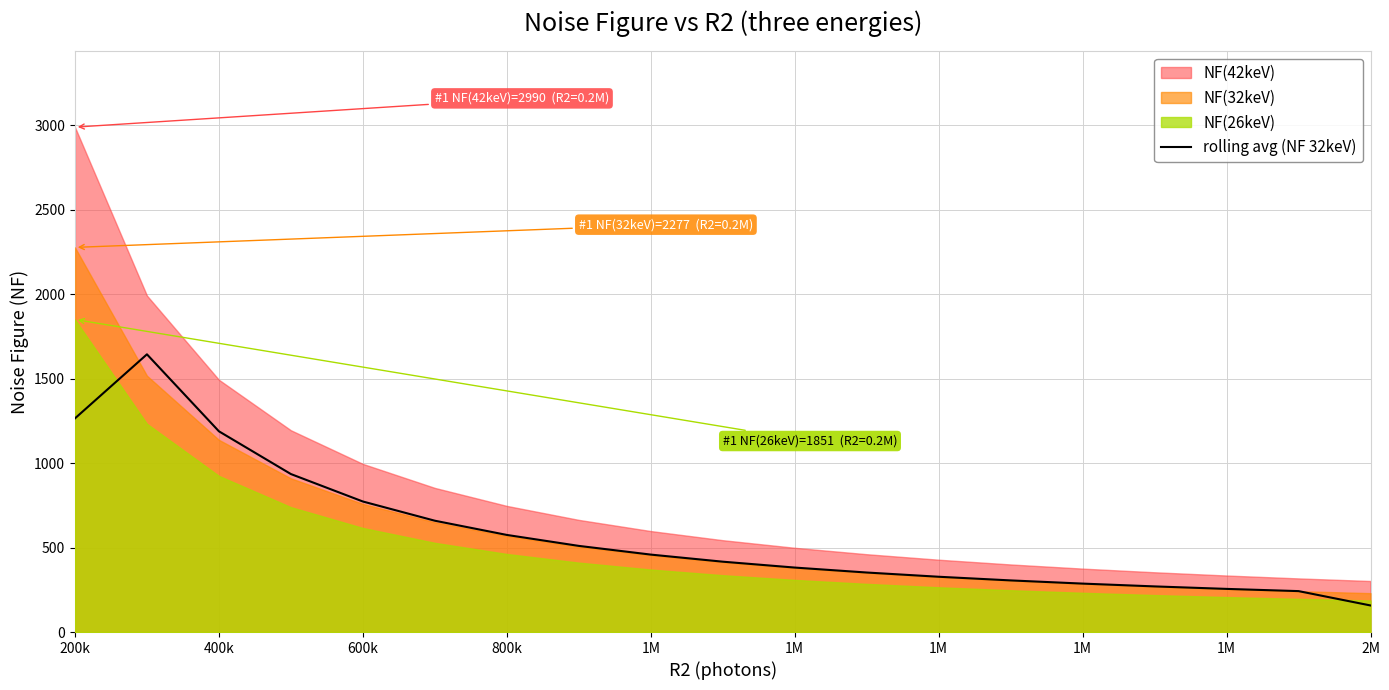

How many lines are shown in the chart?

1